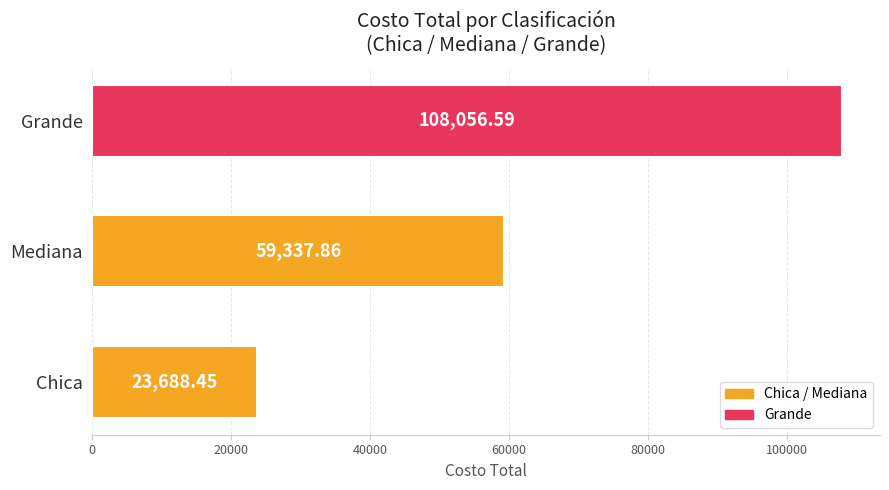

What is the change in value from Chica to Mediana?

+35649.4